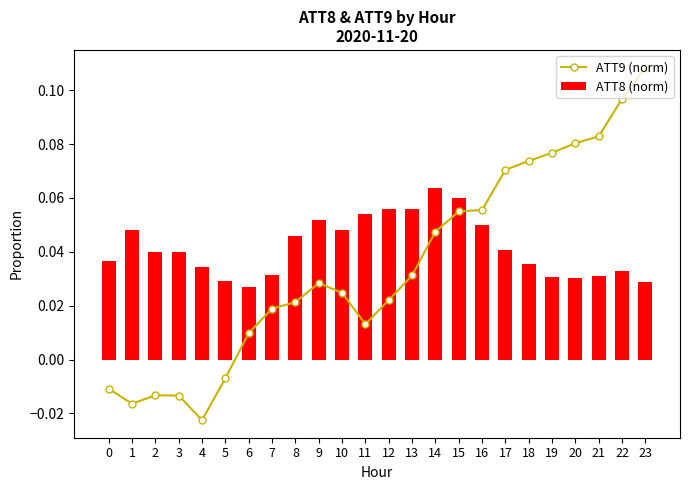

True or false: ATT9 (norm) has a value of 0.0 at 19.

False